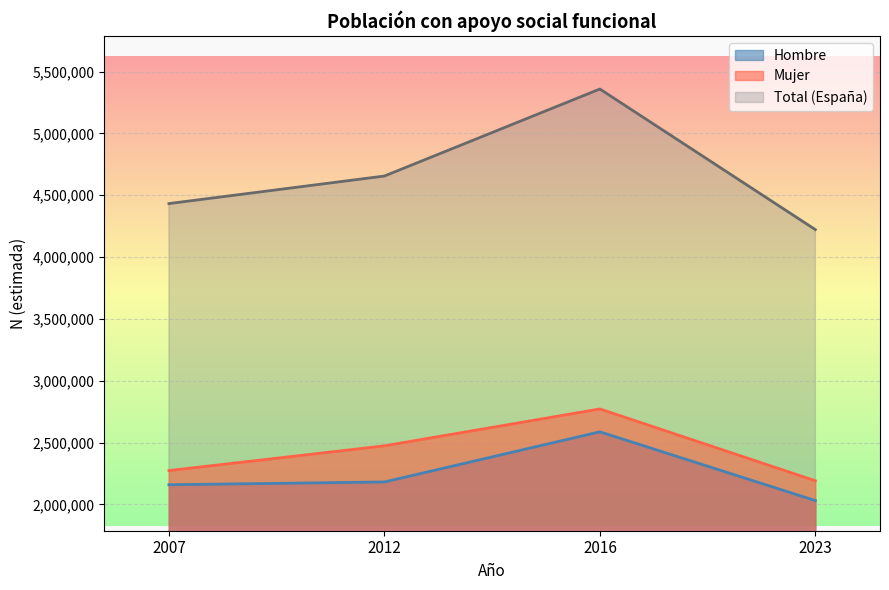

True or false: Total_Male_Female and Hombre intersect in this chart.

False